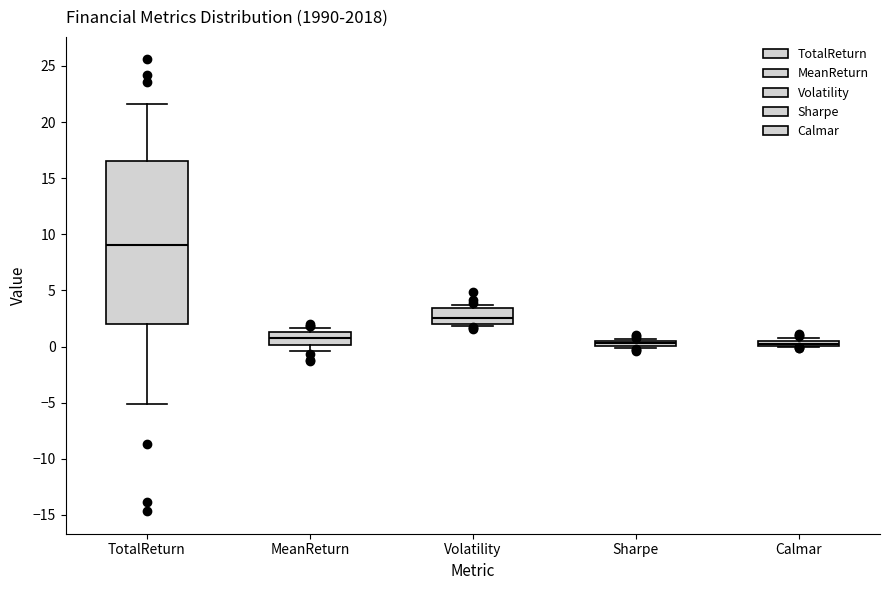

Where is the lower edge of the box for Volatility on the y-axis? The values are not printed on the chart, so give them approximately, as read against the axis.

2.0